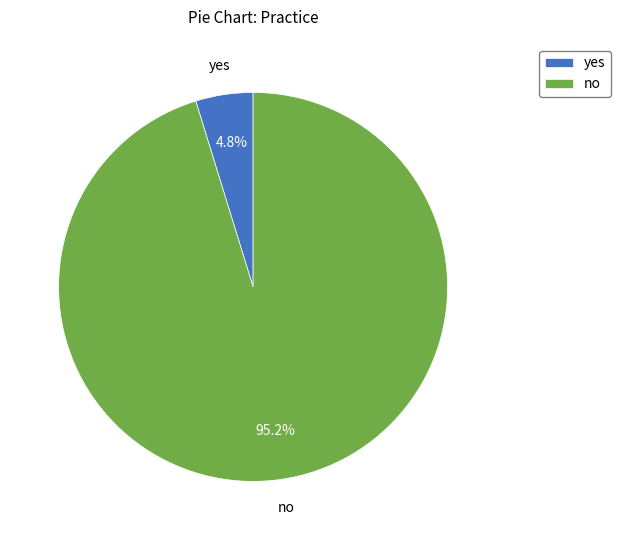

Which slice is the smallest?

yes